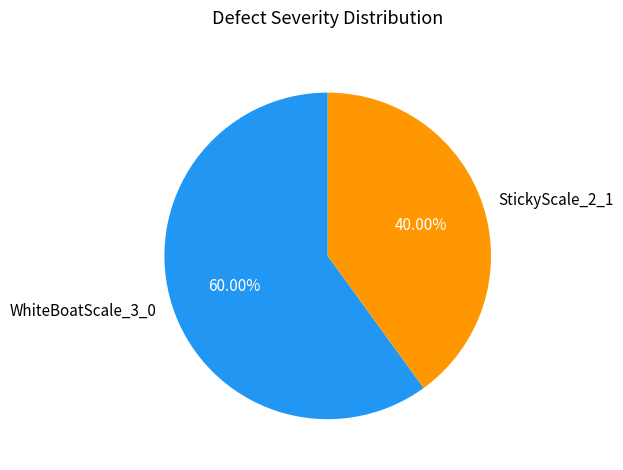

To the nearest percent, what percentage of the pie is WhiteBoatScale_3_0?

60%